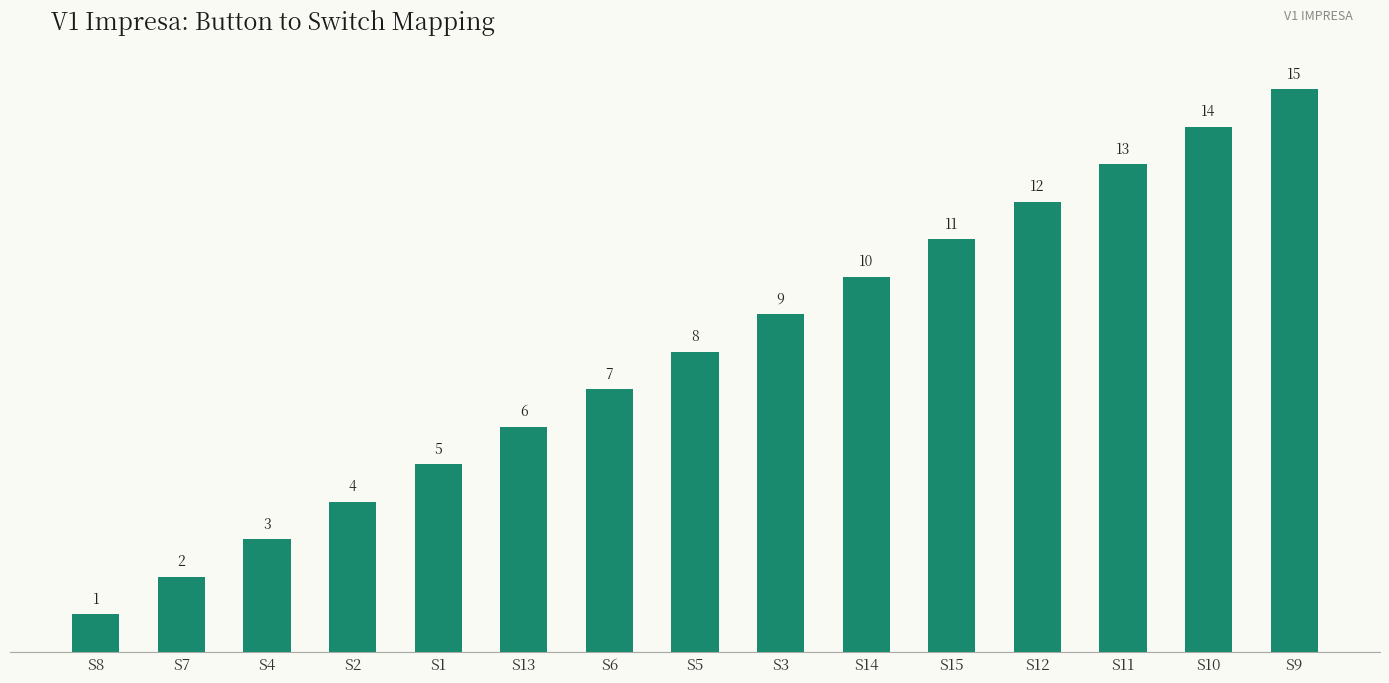

What is the sum of the values at S5 and S1?

13